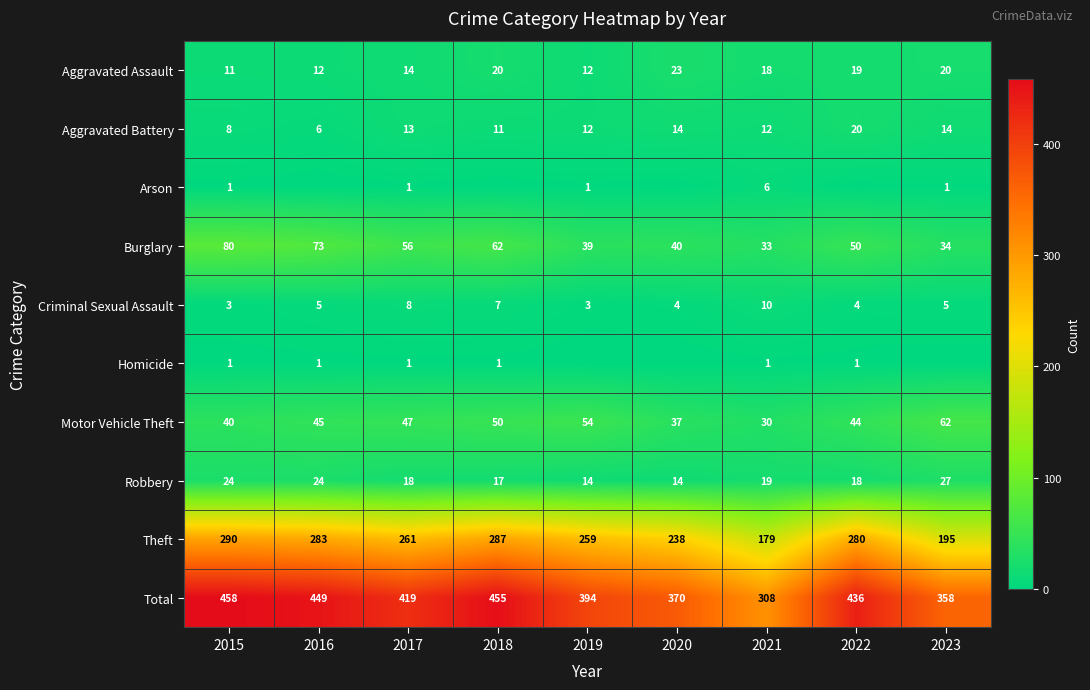

Rank the categories by Total value from highest to lowest.

2015, 2018, 2016, 2022, 2017, 2019, 2020, 2023, 2021